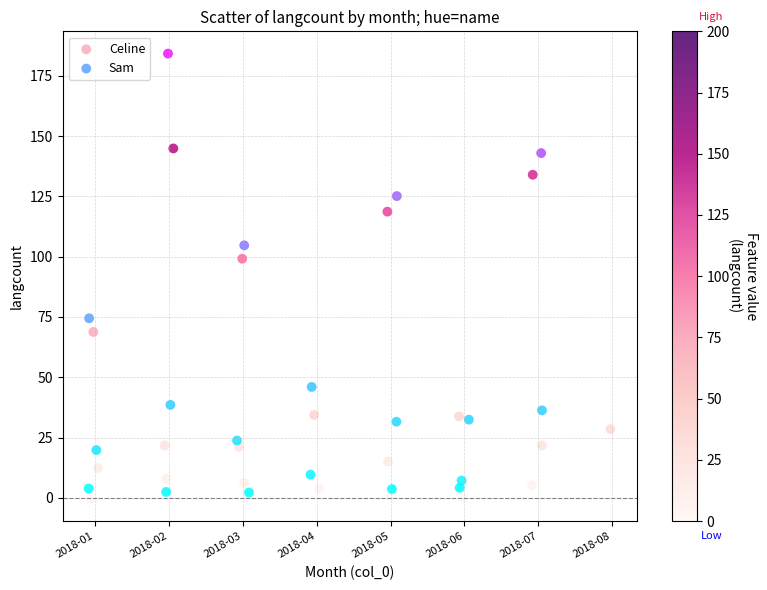

Which series contains the highest Y value?

Sam